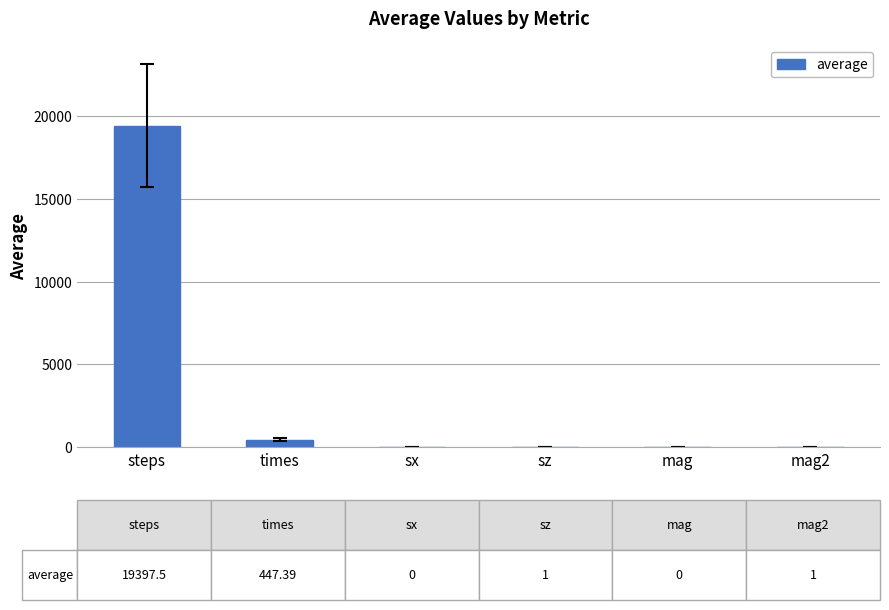

How many data points does each series have?

6